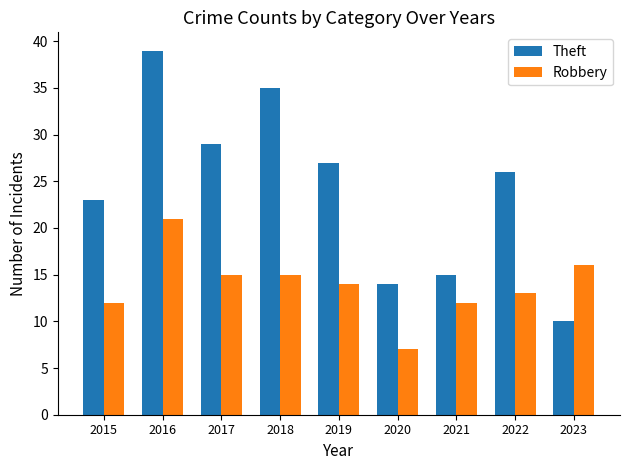

List the series in order of their peak value, lowest first.

Robbery, Theft